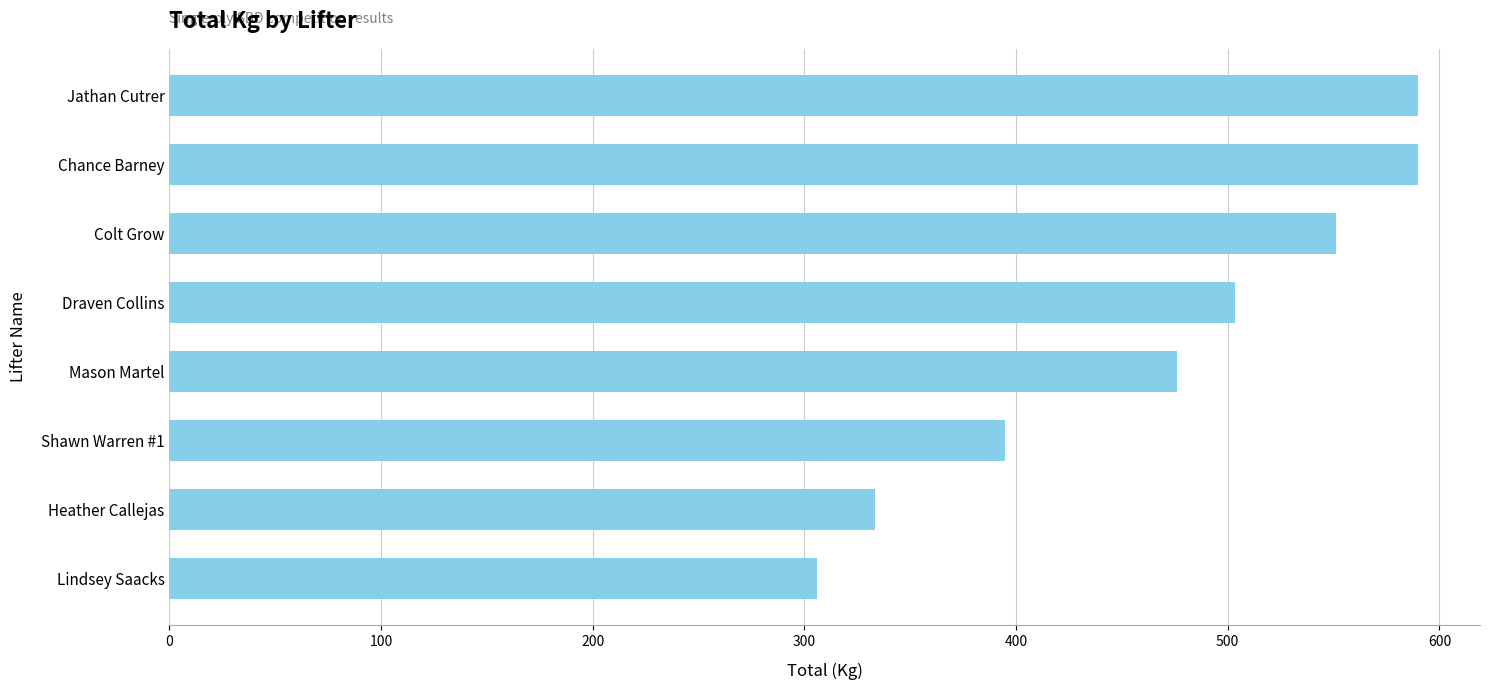

What is the difference between the values at Draven Collins and Jathan Cutrer?

86.2